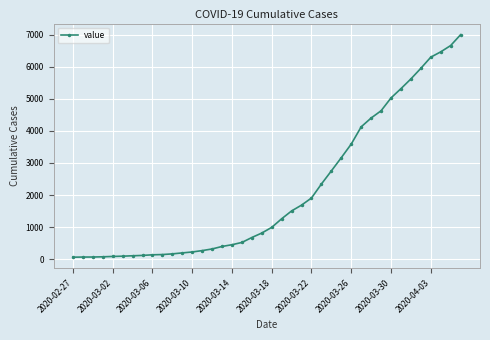

What is the greatest value displayed?

6995